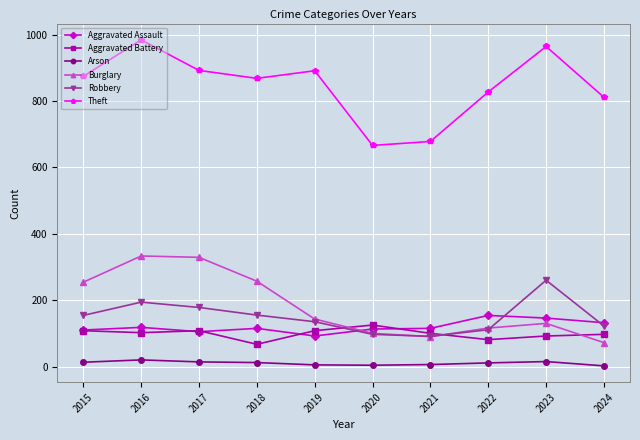

What is the average value of the Arson series?

10